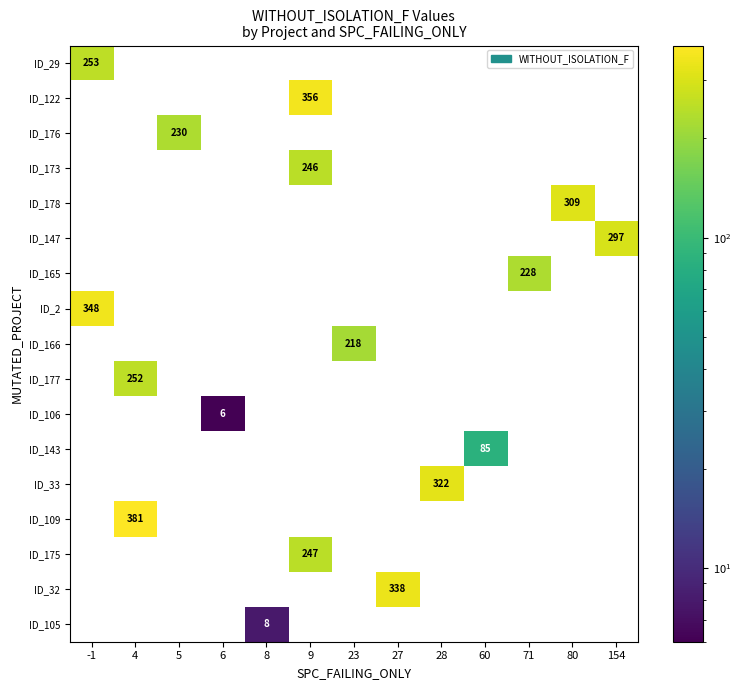

At how many categories does at least one series exceed 254?

7